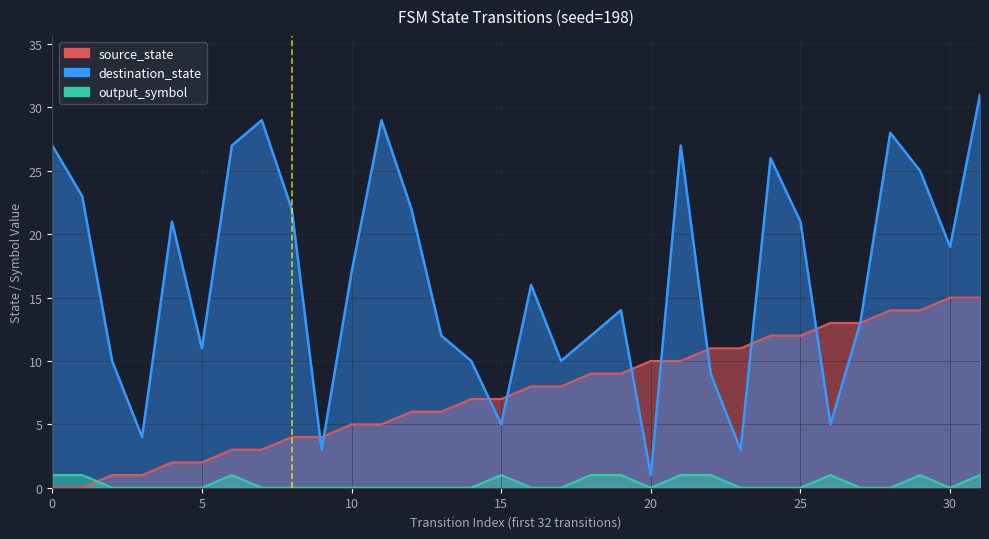

The chart shows a value of 0 at 0. True or false?

True